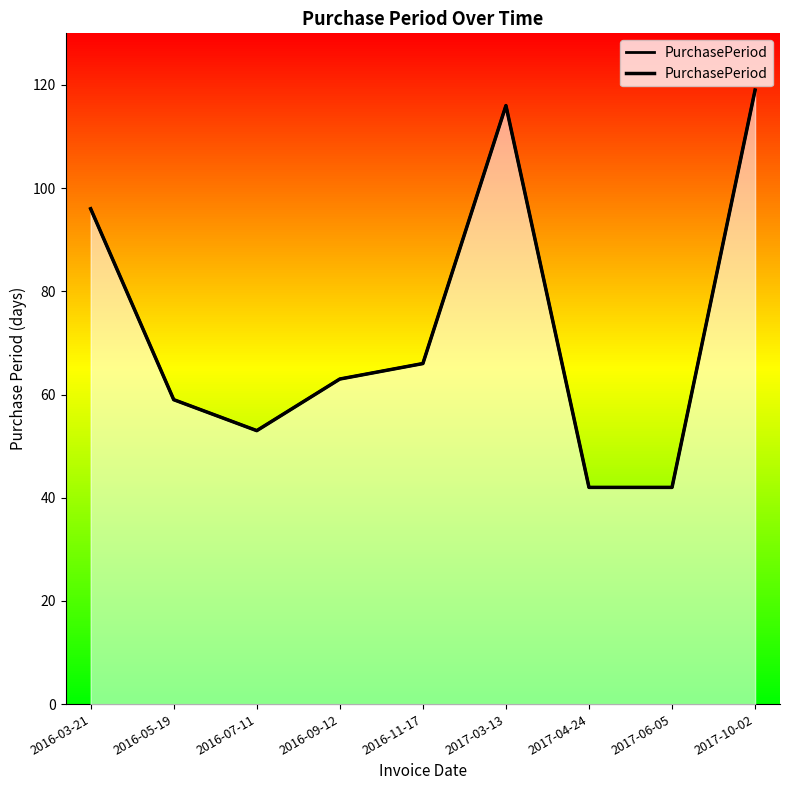

What is the label of the 2nd point from the left?

2016-05-19